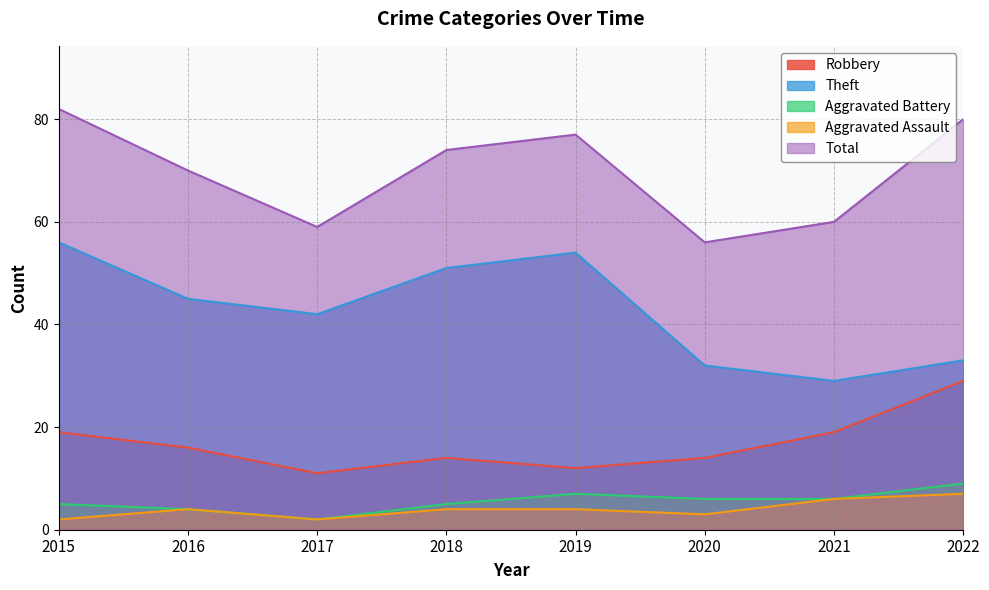

What is the approximate value of Robbery at 2021, to the nearest 5?

20